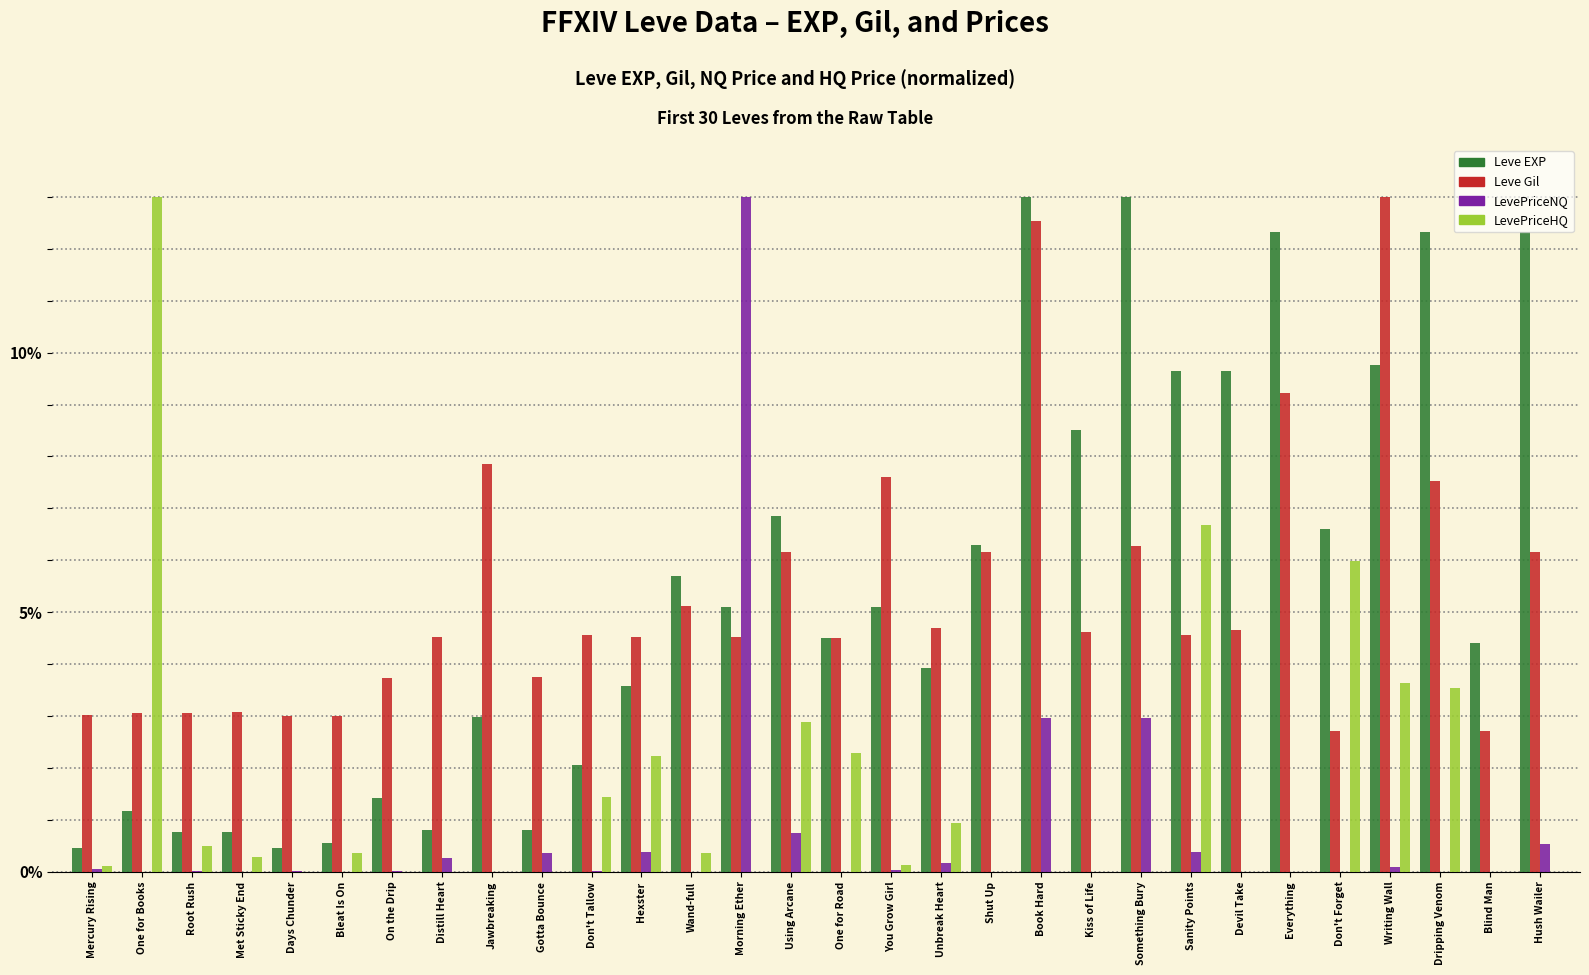

What is the maximum value shown in the chart?

13.0